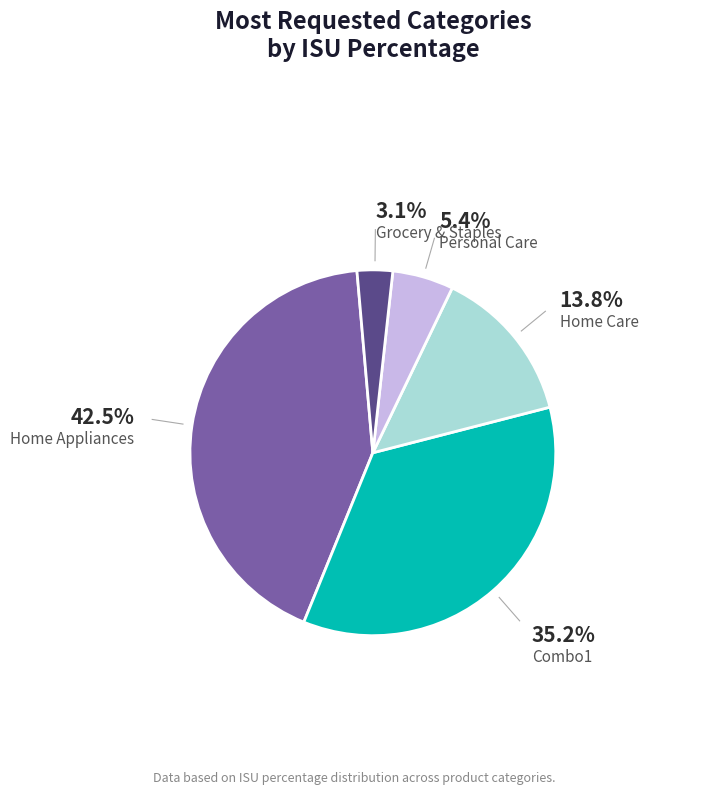

Is there any slice that represents more than half of the pie?

No